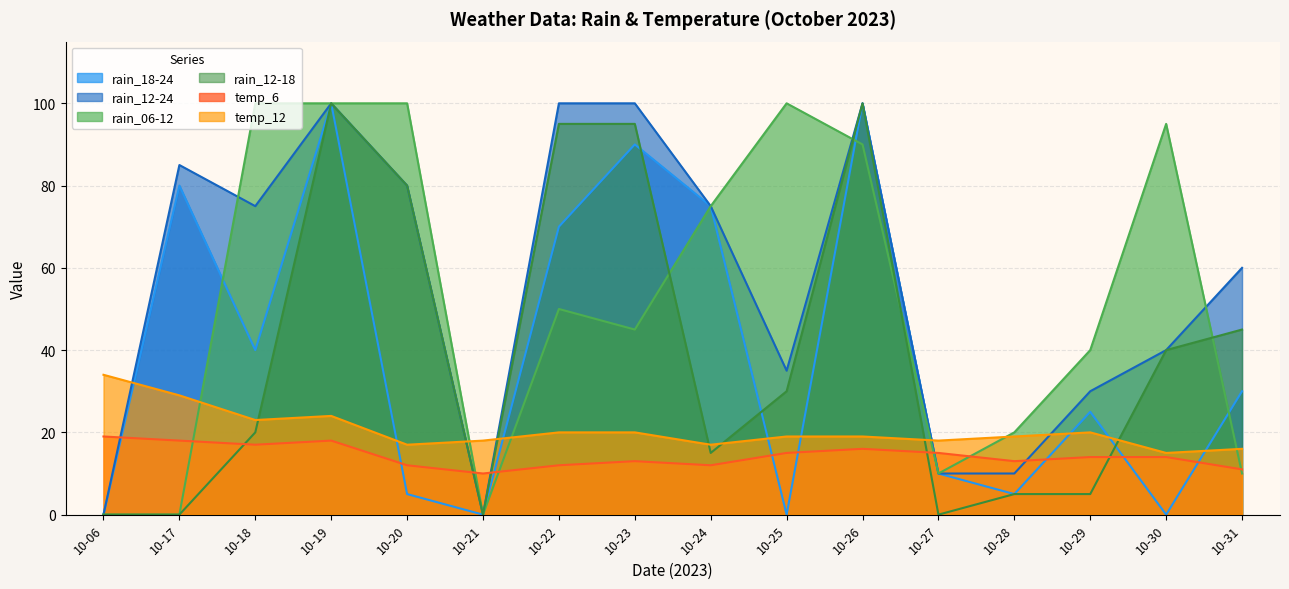

True or false: temp_12 has a value of 25 at 10-30.

False